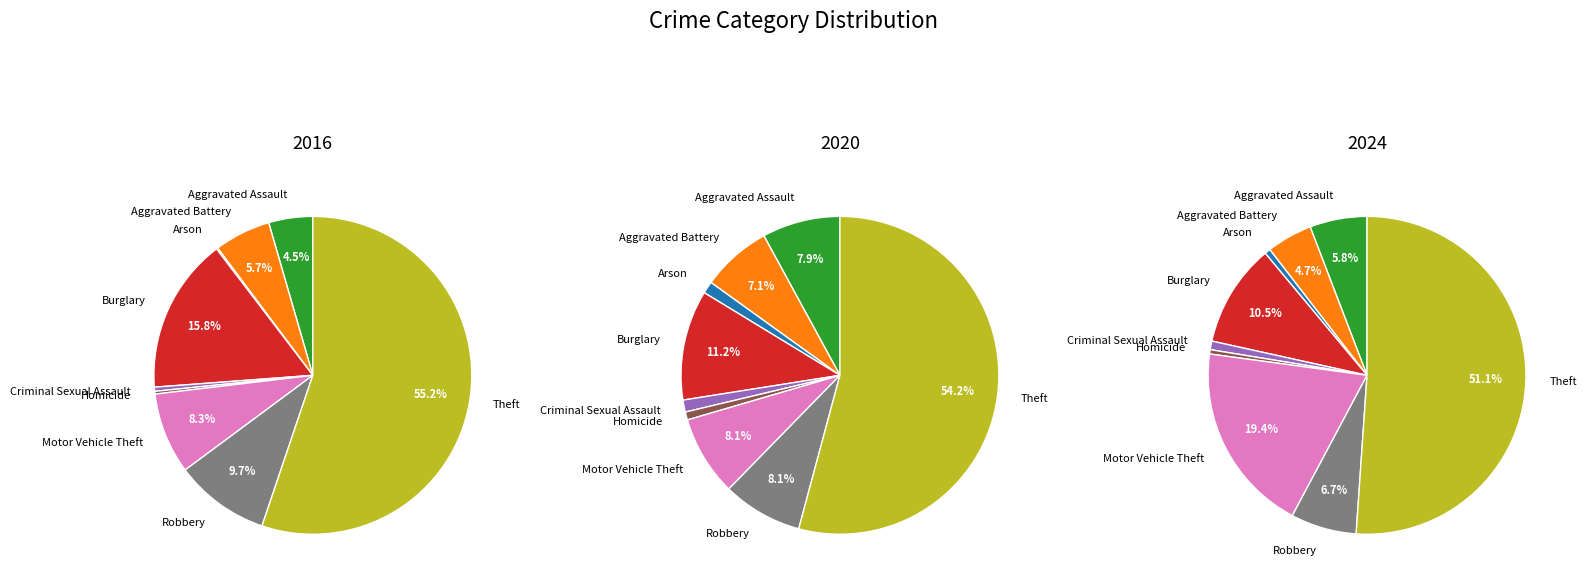

Which series changed the most between Aggravated Battery and Motor Vehicle Theft?

2024